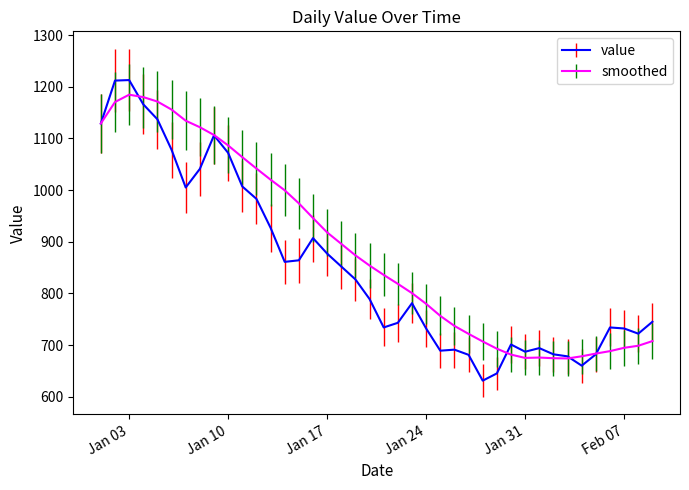

Which series has the largest total across all categories?

smoothed